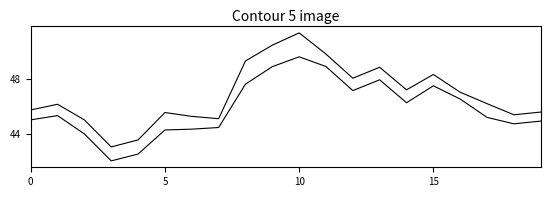

What is the label of the 14th point from the left?

13